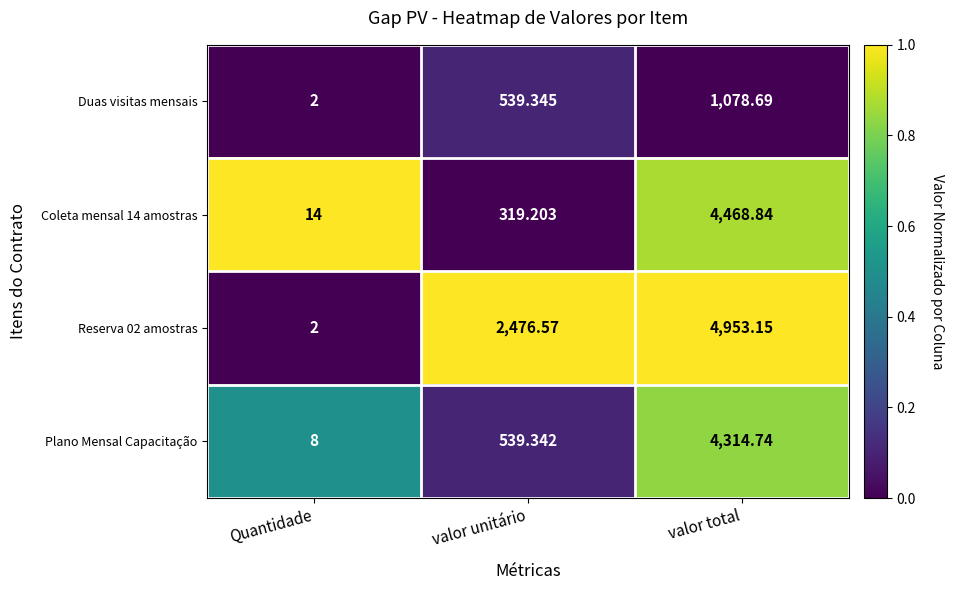

List the labels in order of Duas visitas mensais value, largest first.

valor total, valor unitário, Quantidade